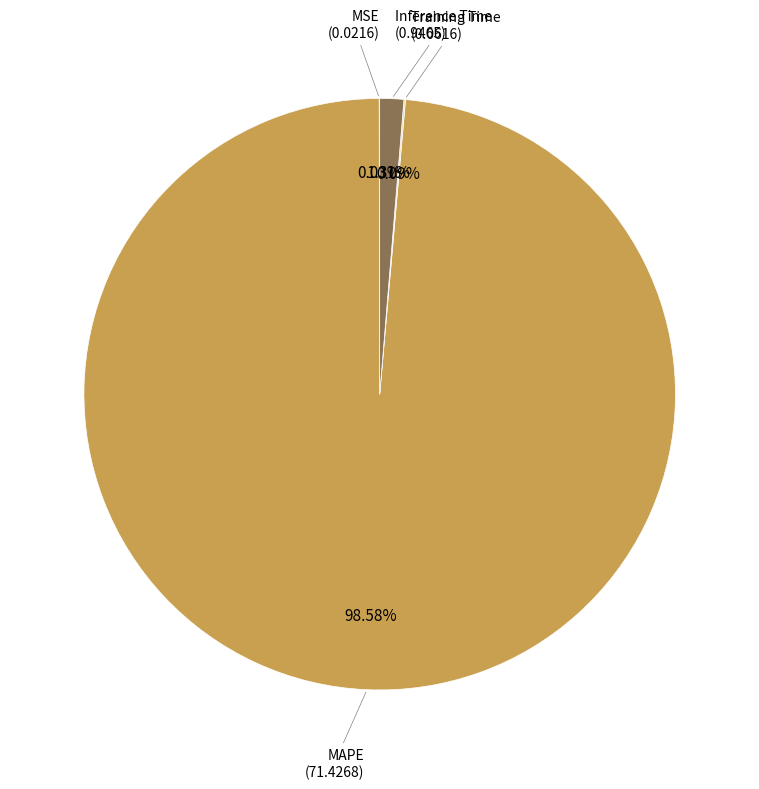

Is there a majority slice in this chart?

Yes